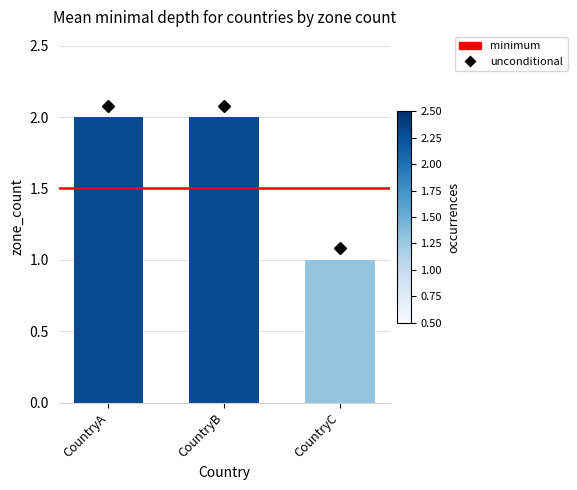

Does the chart contain stacked bars?

No